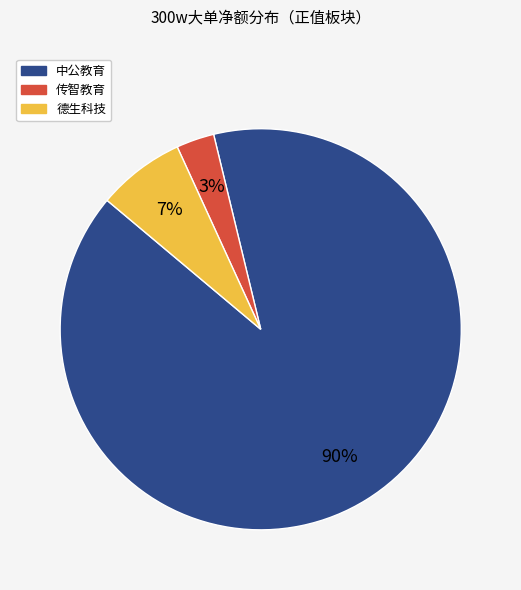

Is it true that 中公教育 is 99% of the pie?

False